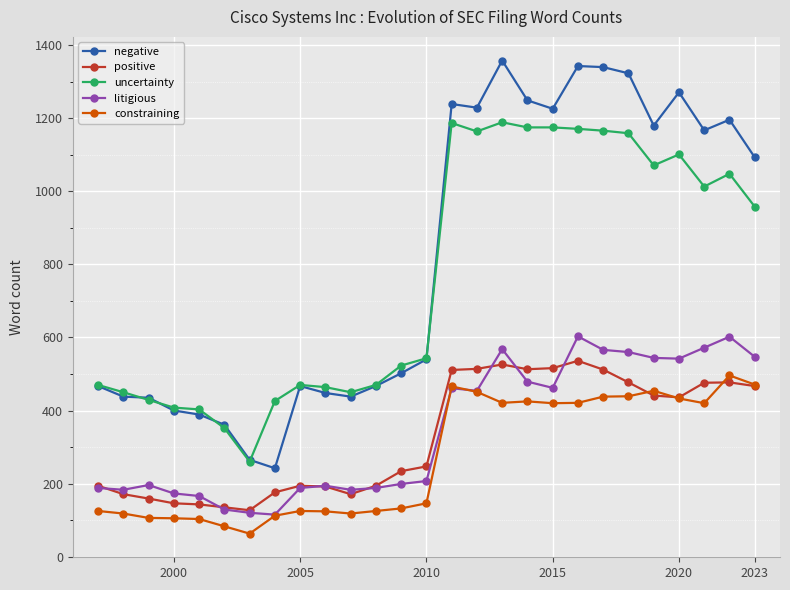

True or false: negative and litigious cross at least once.

False